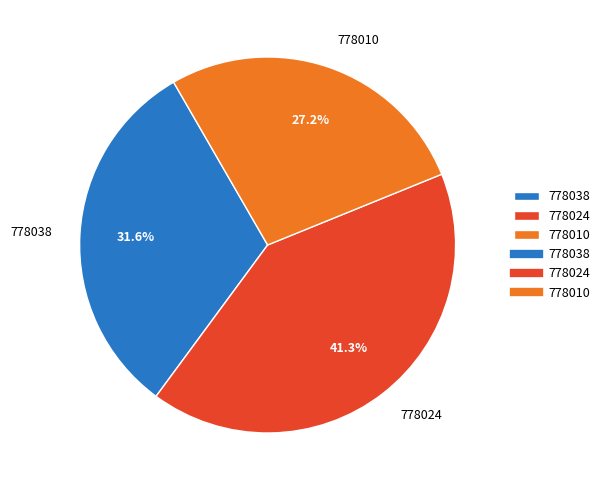

Rank the categories by value from highest to lowest.

778024, 778038, 778010